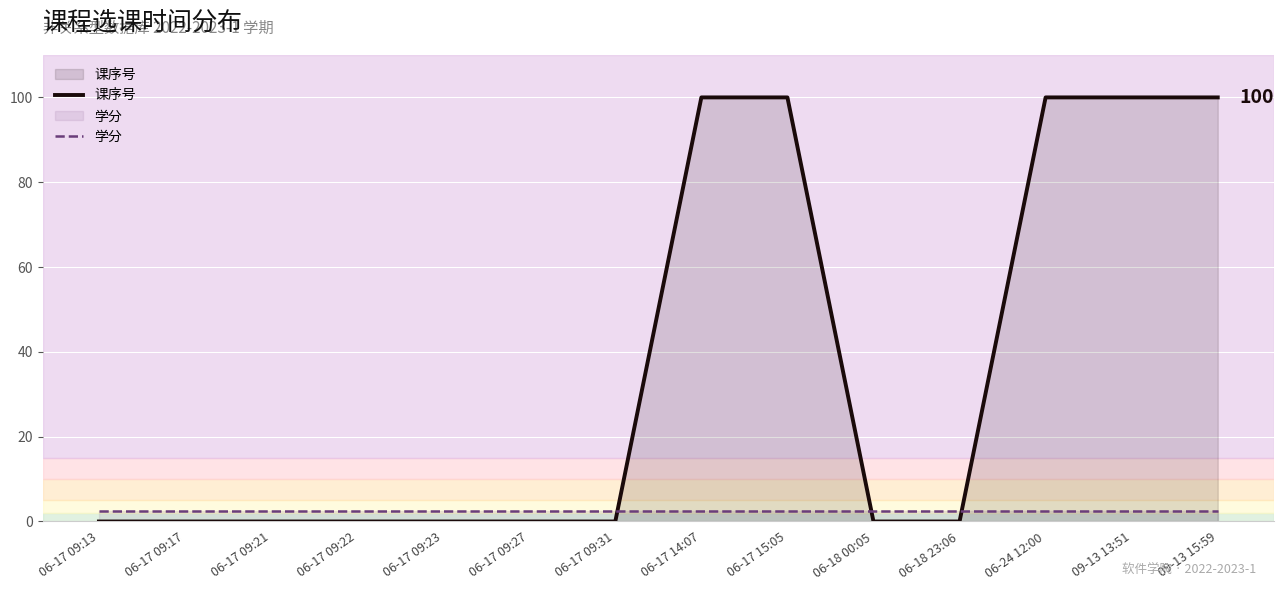

List the series in order of their overall mean, lowest first.

学分, 课序号